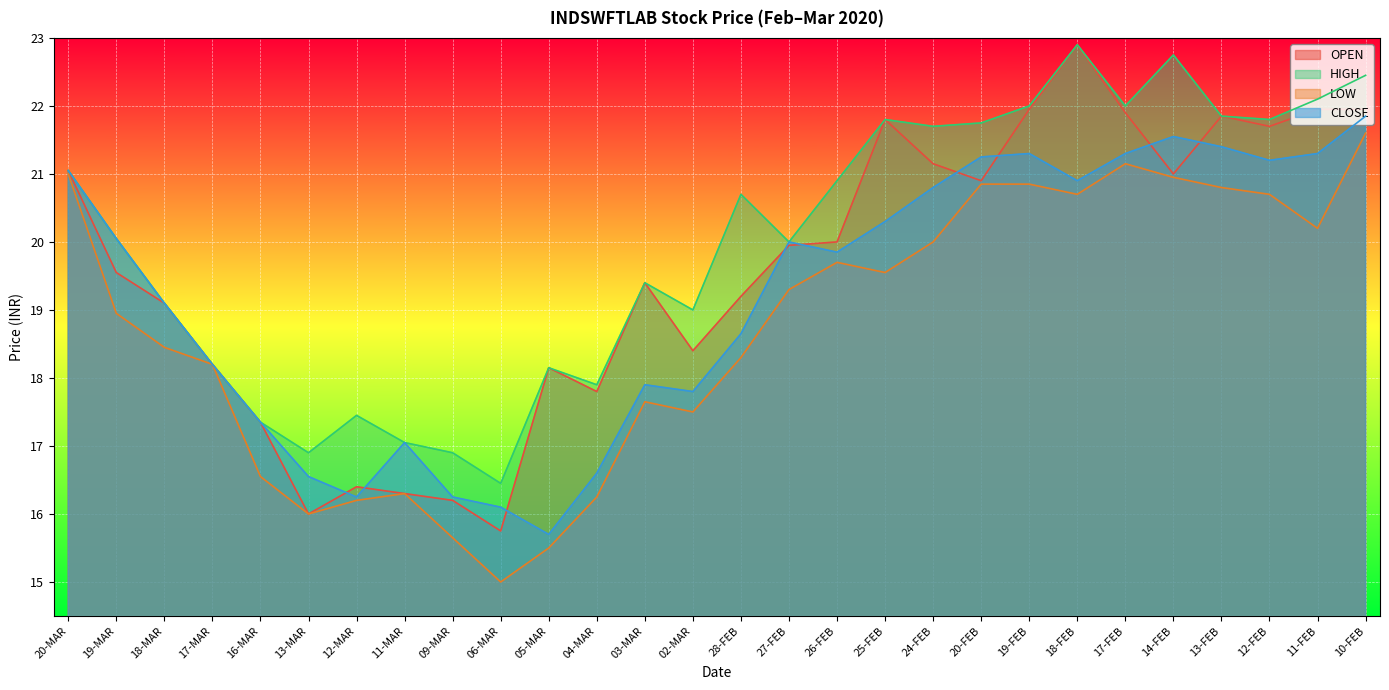

True or false: OPEN has more than 2 interior local peaks.

True